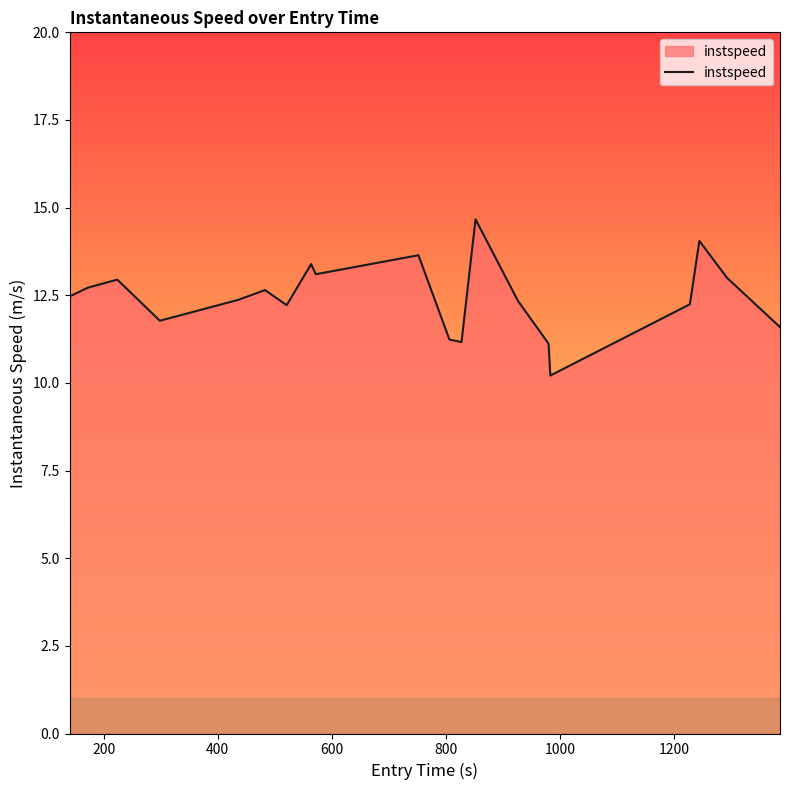

What is the average value?

12.4